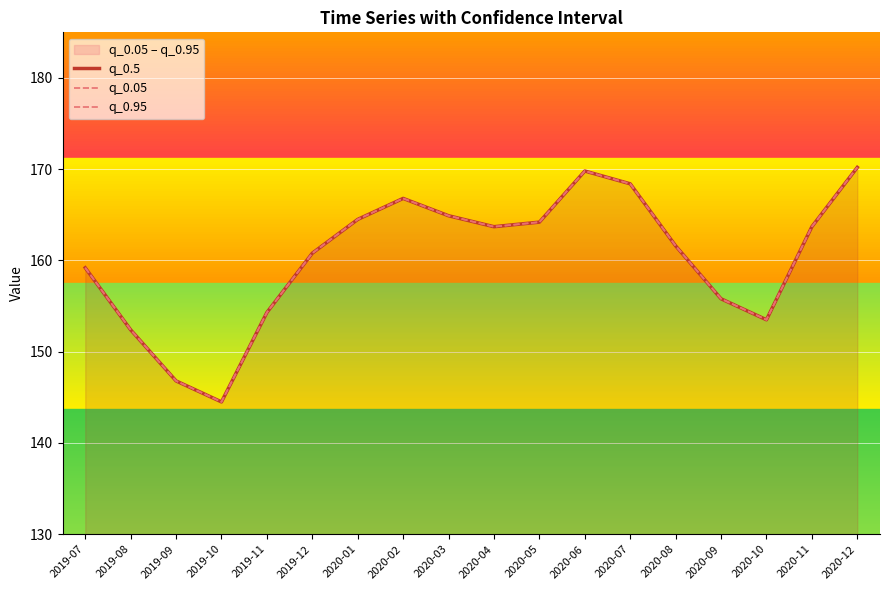

At how many categories does at least one series exceed 145?

17